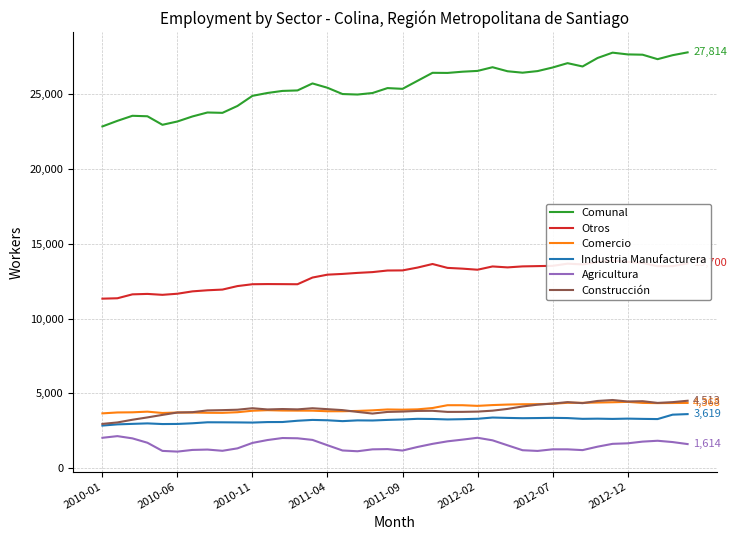

Count the number of categories in the chart.

40